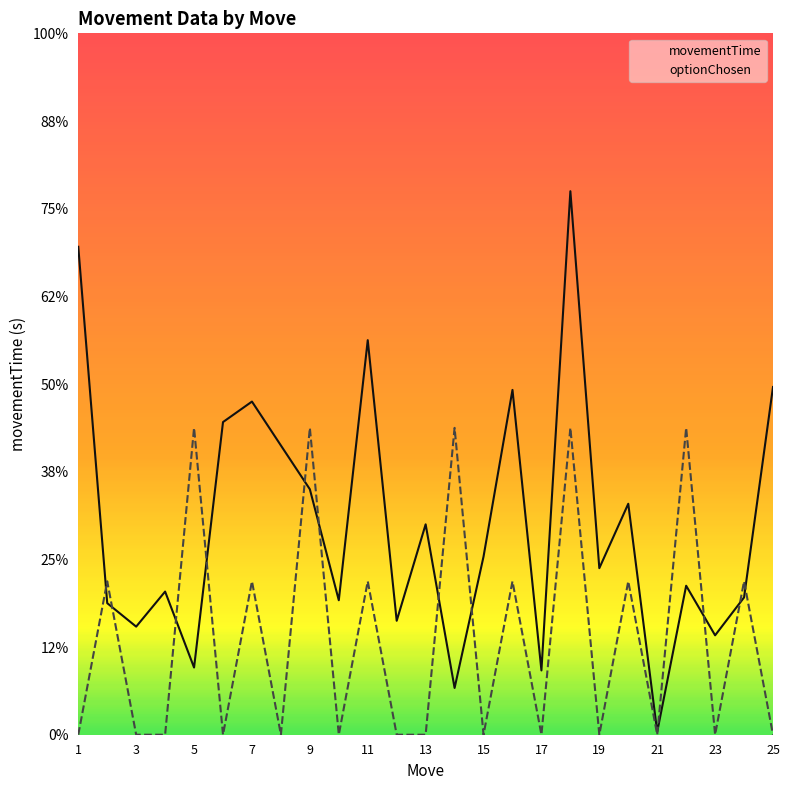

Read the movementTime value at 5.

0.4